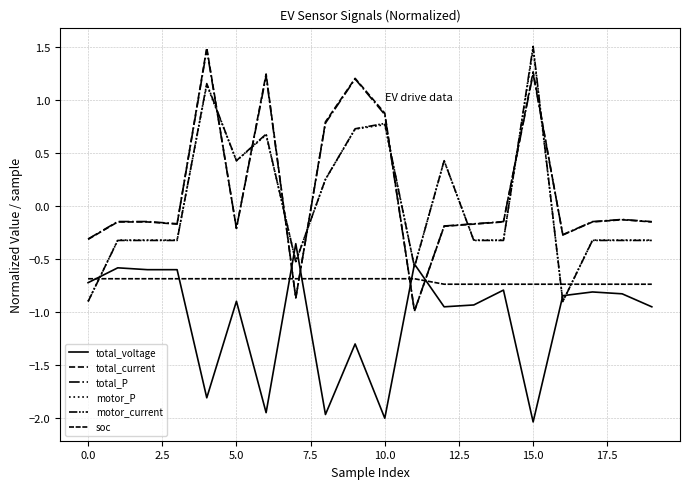

Which series has the largest total across all categories?

total_current